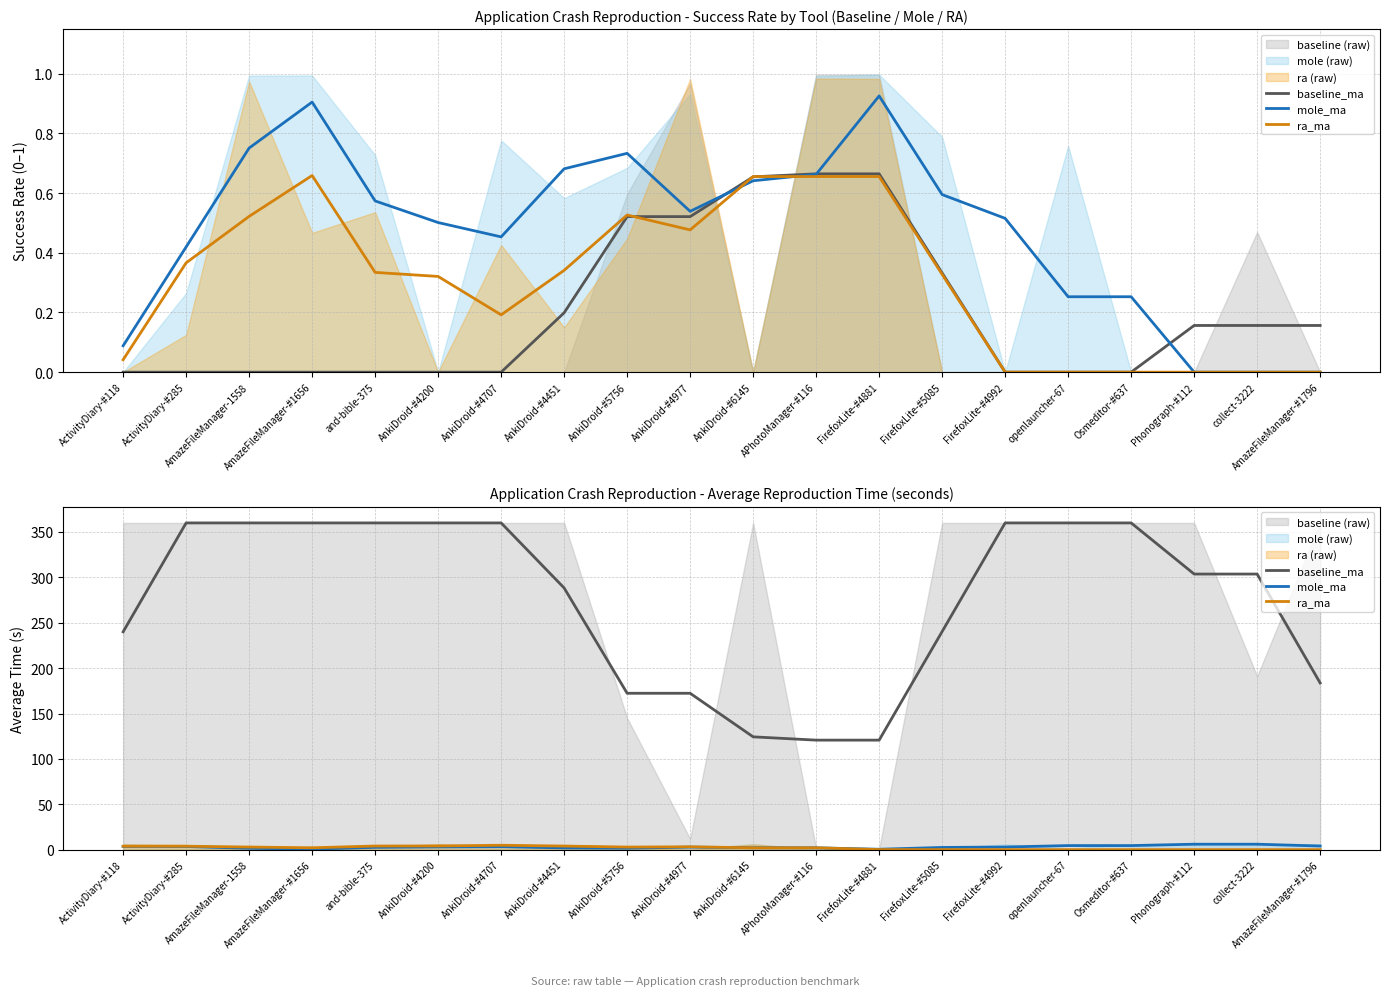

Rank the series at AmazeFileManager-1558 from highest to lowest value.

baseline_ma, ra_ma, mole_ma